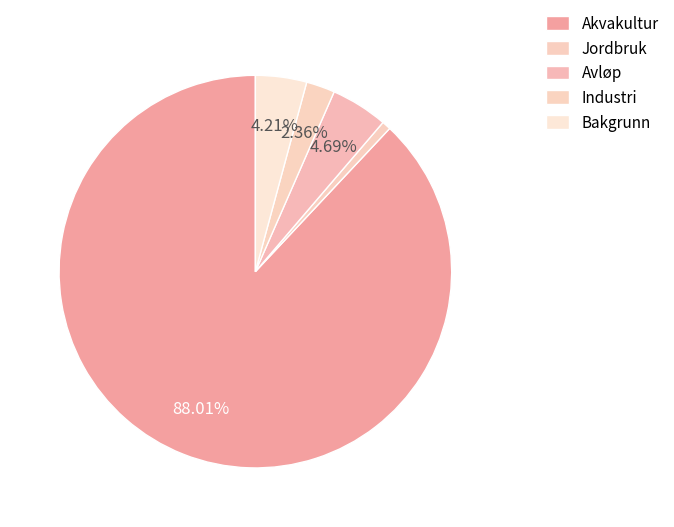

What portion of the pie excludes Avløp?

95.3%